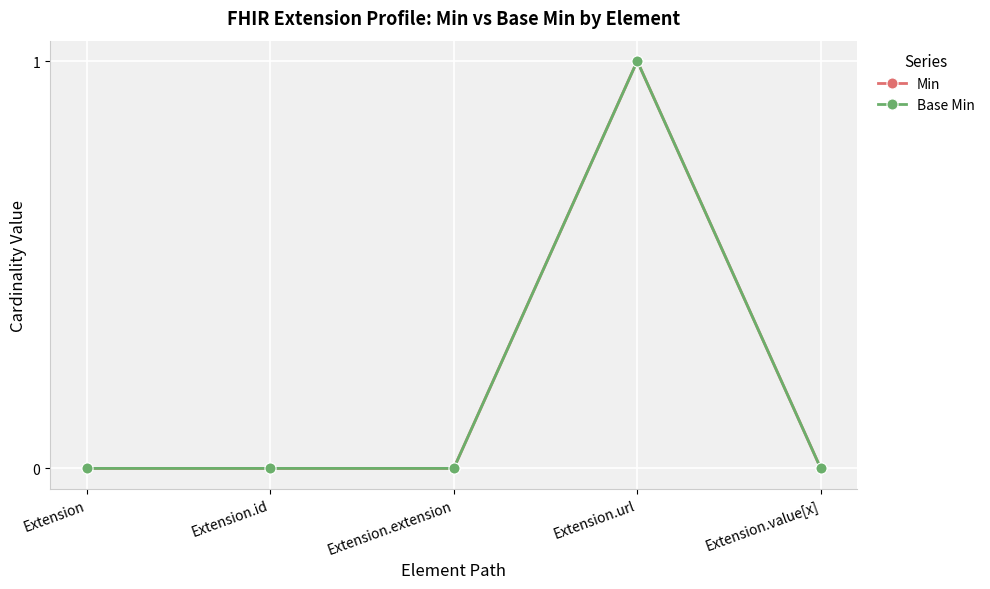

Reading left to right, what are all the values shown in this chart?

Min: Extension=0	Extension.id=0	Extension.extension=0	Extension.url=1	Extension.value[x]=0
Base Min: Extension=0	Extension.id=0	Extension.extension=0	Extension.url=1	Extension.value[x]=0